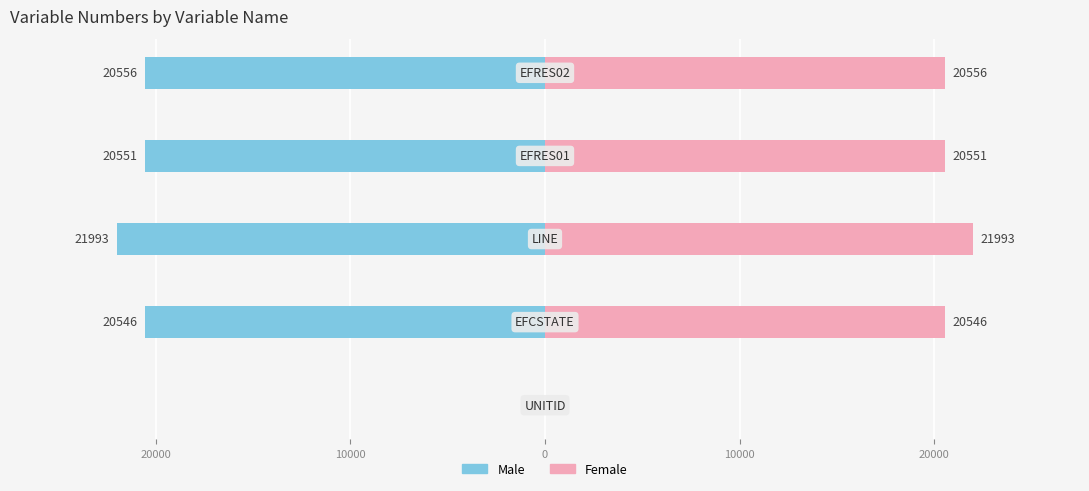

Is the value of Male at 0 greater than the value of Female at 10000?

No